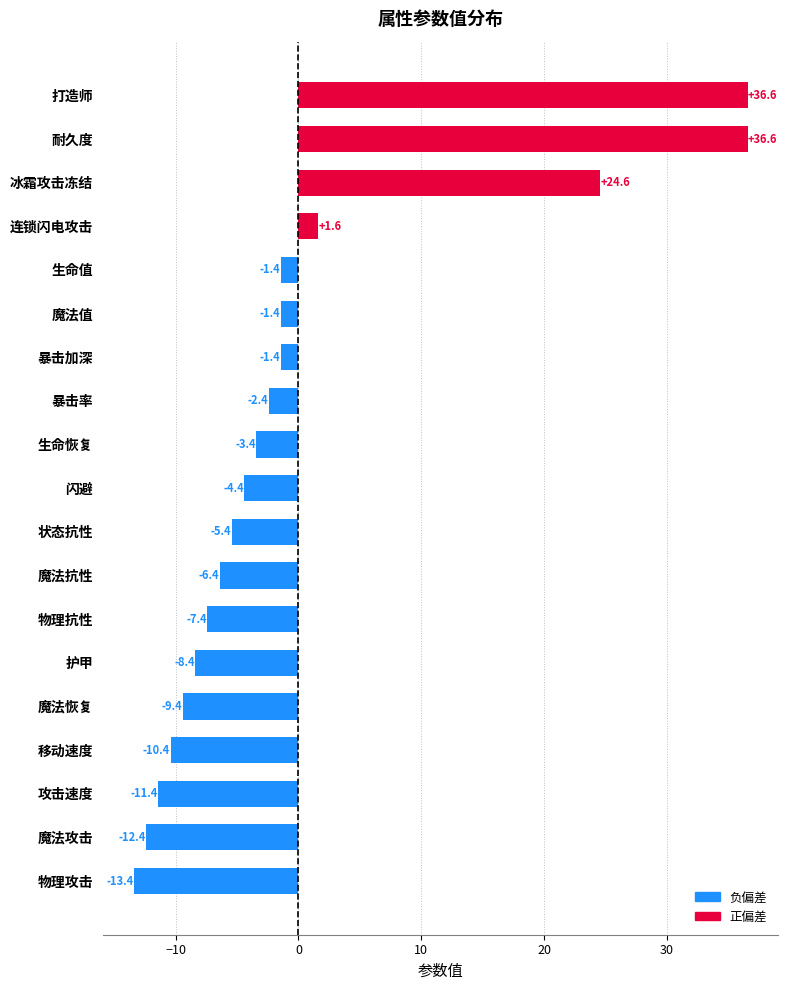

What is the difference between the second highest and second lowest values?

49.0